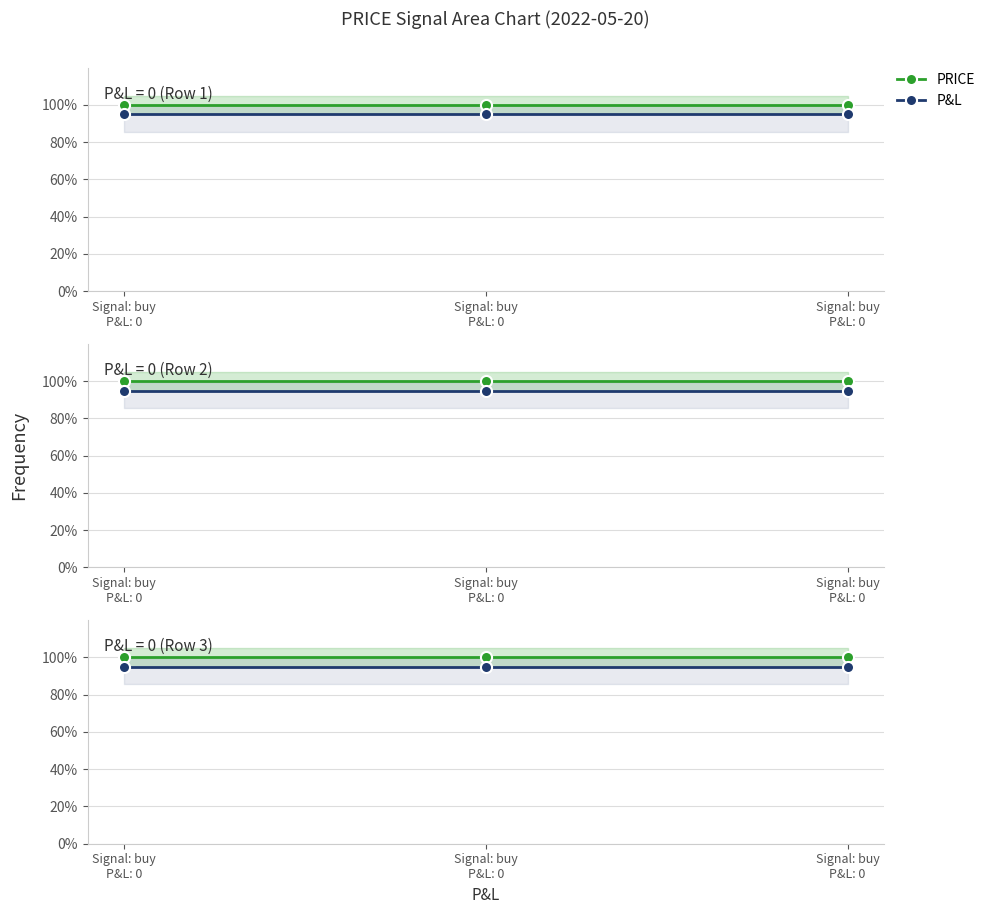

Is the value of P&L at Signal: buy
P&L: 0 greater than the value of PRICE at Signal: buy
P&L: 0?

No